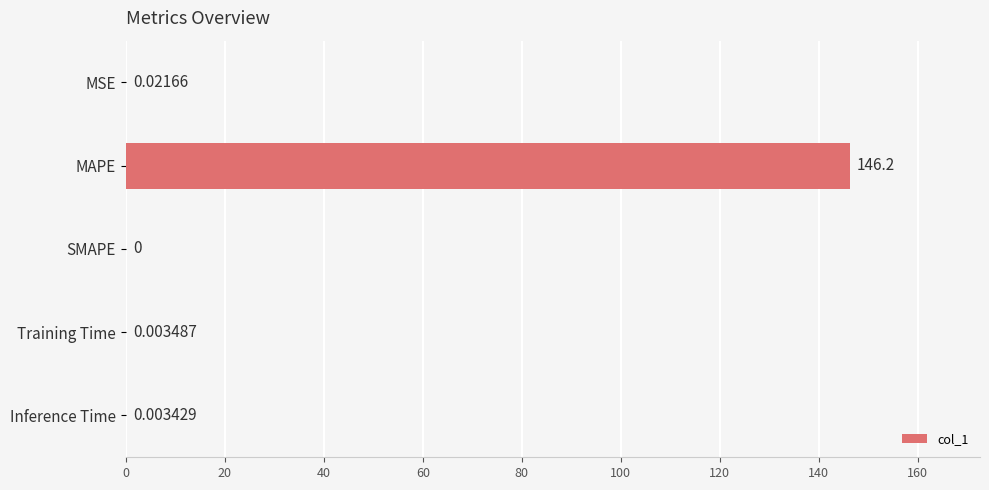

Where is the data nearest to the value 73?

MSE